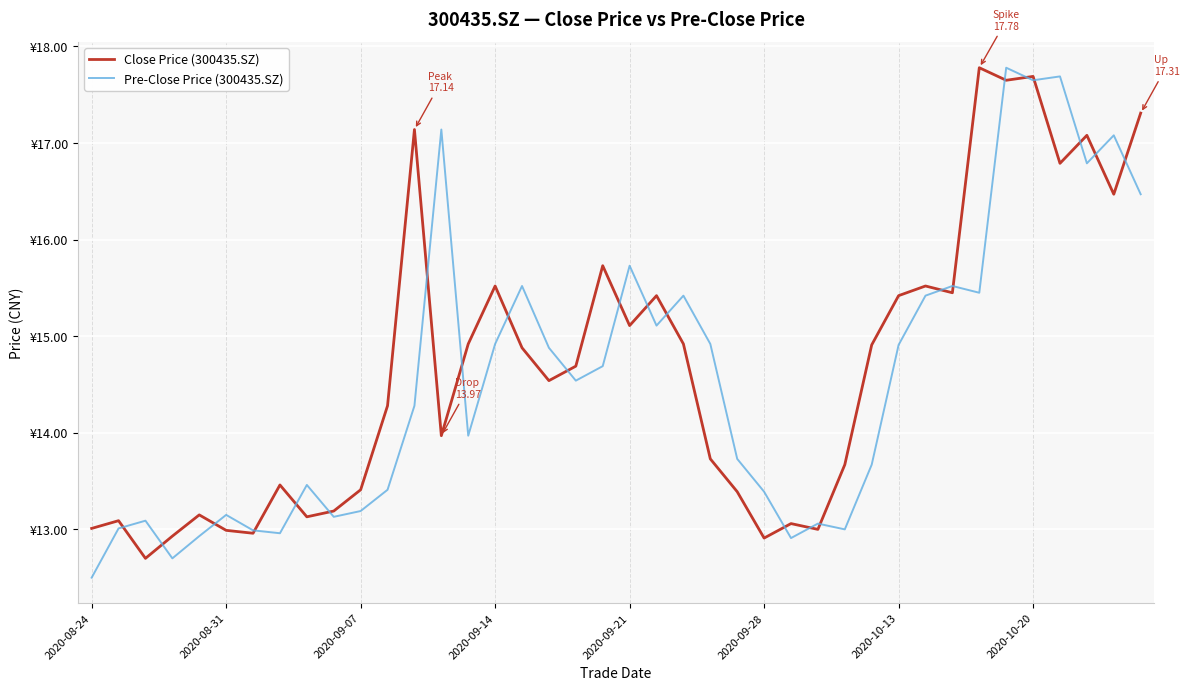

List the series in order of their overall mean, highest first.

Close Price (300435.SZ), Pre-Close Price (300435.SZ)